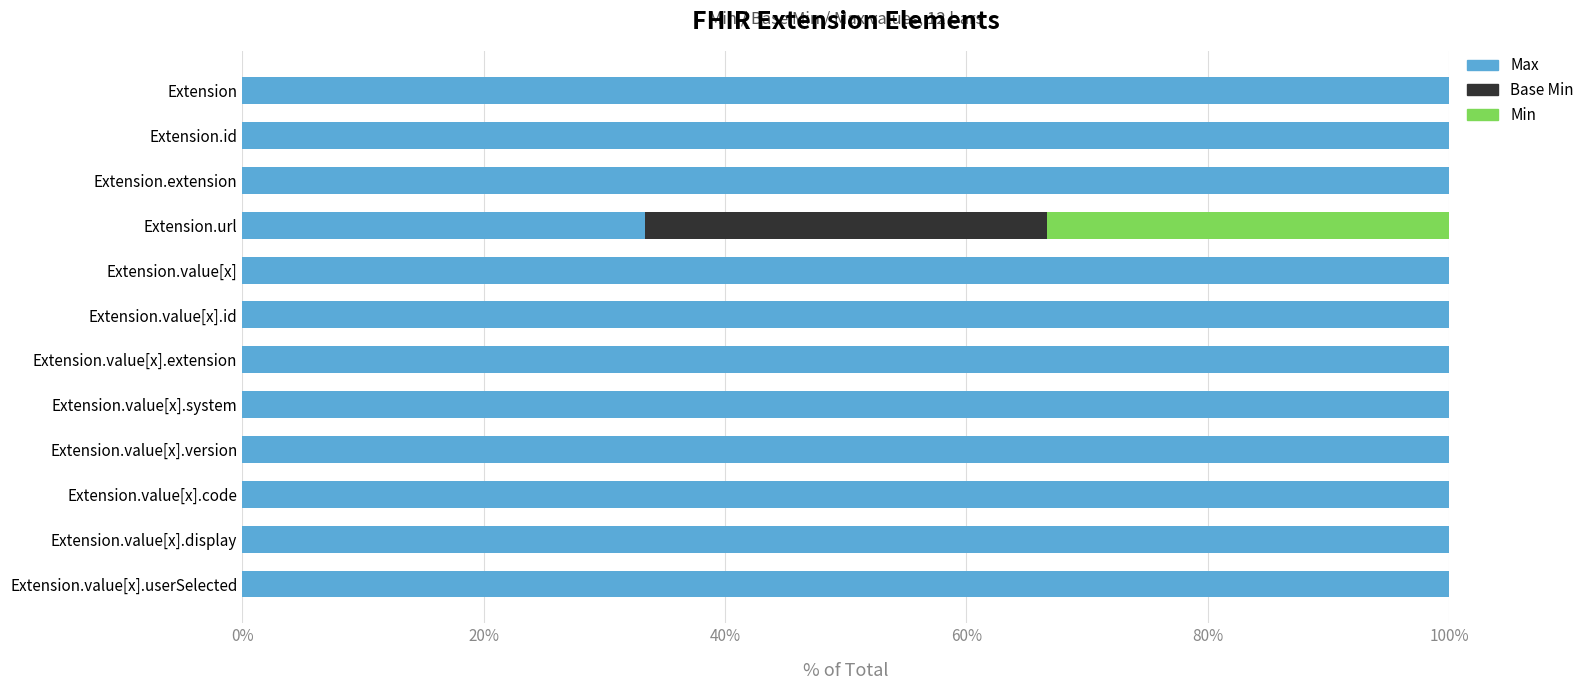

True or false: Max has a value of 100.0 at Extension.value[x].display.

True